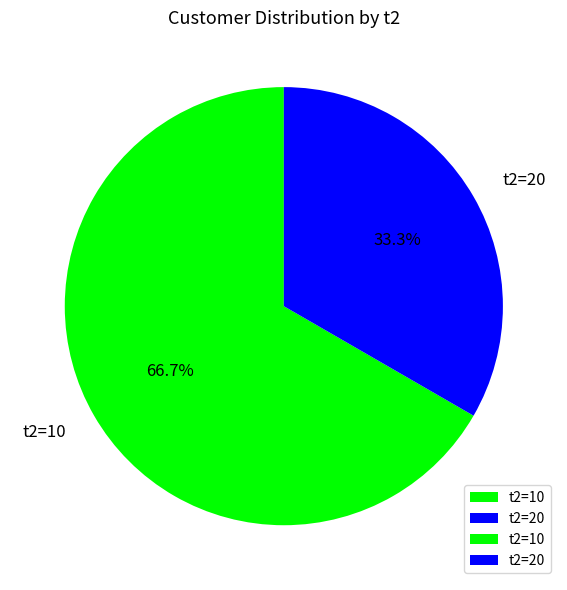

To the nearest percent, what is the difference between the largest and smallest slice percentages?

33%